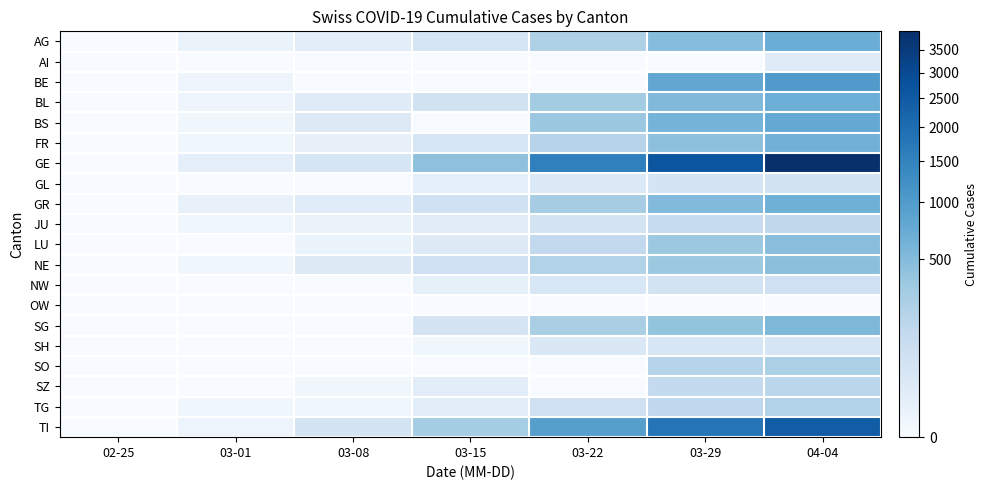

Reading left to right, what are all the values shown in this chart?

AG: 02-25=0	03-01=4	03-08=14	03-15=43	03-22=235	03-29=485	04-04=702
AI: 02-25=0	03-01=0	03-08=0	03-15=0	03-22=0	03-29=0	04-04=21
BE: 02-25=0	03-01=2	03-08=0	03-15=0	03-22=0	03-29=798	04-04=1003
BL: 02-25=0	03-01=2	03-08=20	03-15=62	03-22=299	03-29=524	04-04=682
BS: 02-25=0	03-01=1	03-08=24	03-15=0	03-22=356	03-29=605	04-04=767
FR: 02-25=0	03-01=1	03-08=7	03-15=40	03-22=201	03-29=440	04-04=636
GE: 02-25=0	03-01=9	03-08=44	03-15=425	03-22=1549	03-29=2638	04-04=3928
GL: 02-25=0	03-01=0	03-08=0	03-15=10	03-22=29	03-29=50	04-04=61
GR: 02-25=0	03-01=6	03-08=18	03-15=71	03-22=284	03-29=519	04-04=657
JU: 02-25=0	03-01=1	03-08=4	03-15=16	03-22=51	03-29=118	04-04=149
LU: 02-25=0	03-01=0	03-08=4	03-15=25	03-22=136	03-29=346	04-04=466
NE: 02-25=0	03-01=1	03-08=24	03-15=74	03-22=216	03-29=346	04-04=452
NW: 02-25=0	03-01=0	03-08=0	03-15=8	03-22=36	03-29=59	04-04=80
OW: 02-25=0	03-01=0	03-08=0	03-15=0	03-22=0	03-29=0	04-04=0
SG: 02-25=0	03-01=0	03-08=0	03-15=49	03-22=261	03-29=396	04-04=554
SH: 02-25=0	03-01=0	03-08=0	03-15=1	03-22=30	03-29=41	04-04=47
SO: 02-25=0	03-01=0	03-08=0	03-15=0	03-22=0	03-29=190	04-04=250
SZ: 02-25=0	03-01=0	03-08=1	03-15=13	03-22=0	03-29=128	04-04=168
TG: 02-25=0	03-01=1	03-08=1	03-15=13	03-22=78	03-29=146	04-04=213
TI: 02-25=0	03-01=2	03-08=49	03-15=293	03-22=945	03-29=1837	04-04=2442